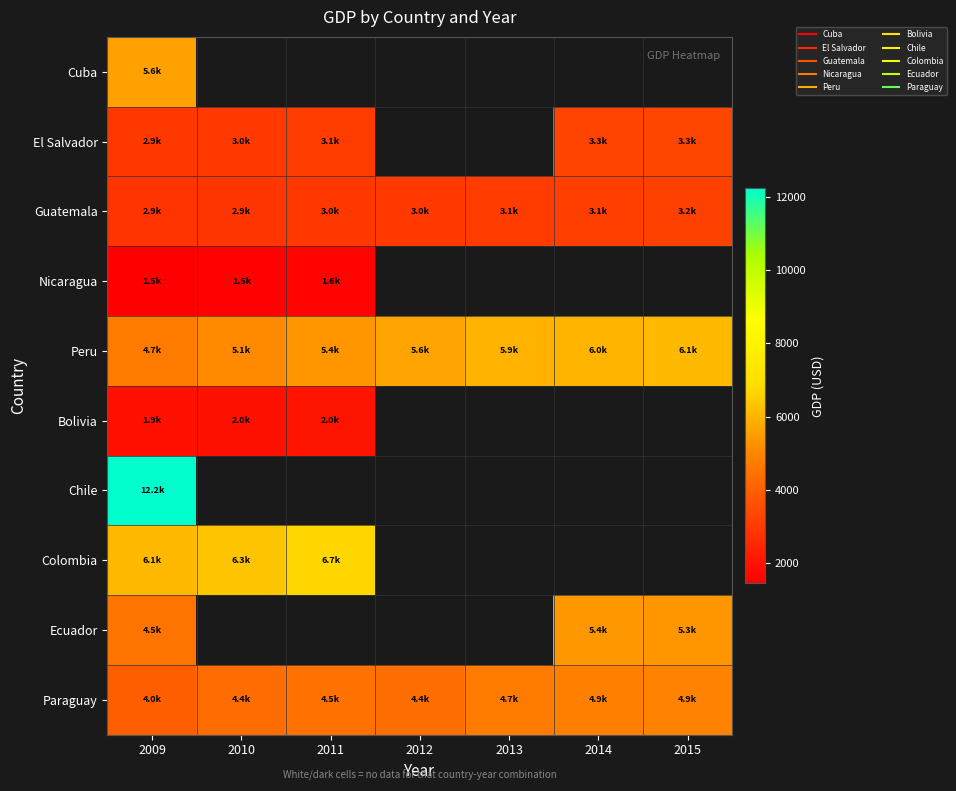

Which series has the largest range (max minus min)?

Peru